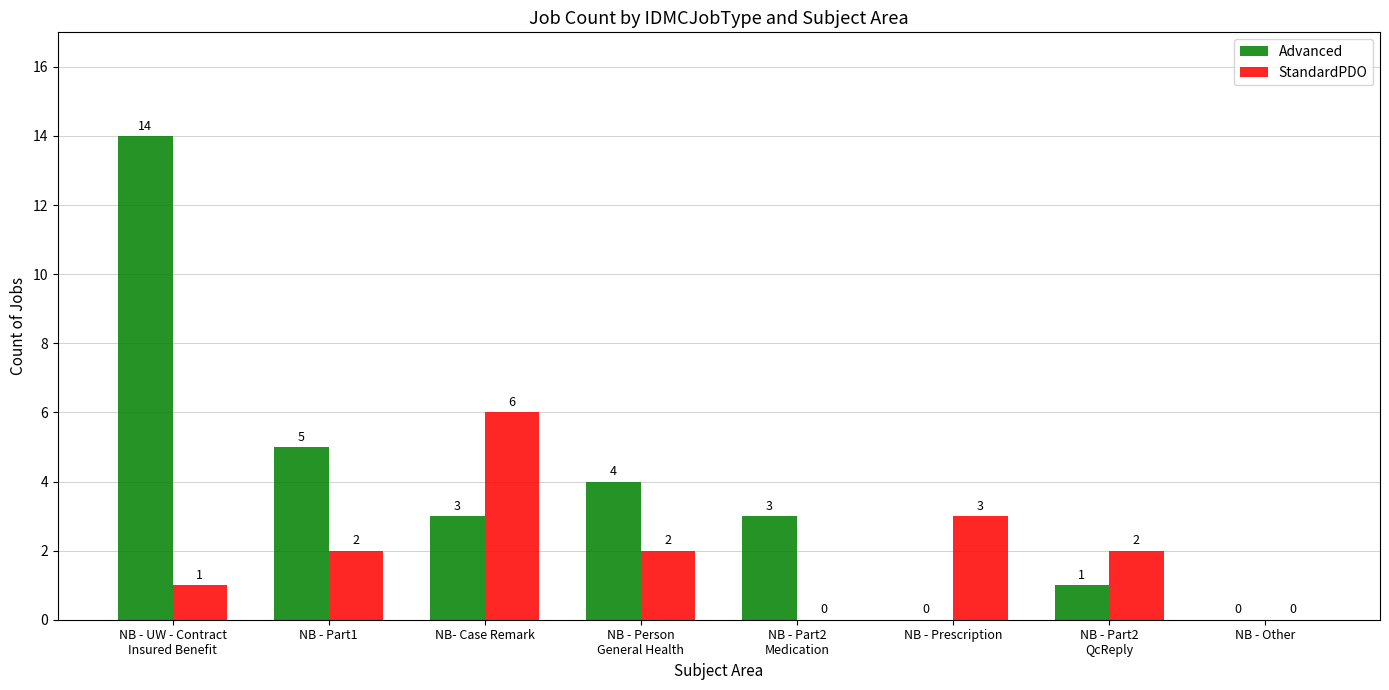

What is the sum of all Advanced values?

30